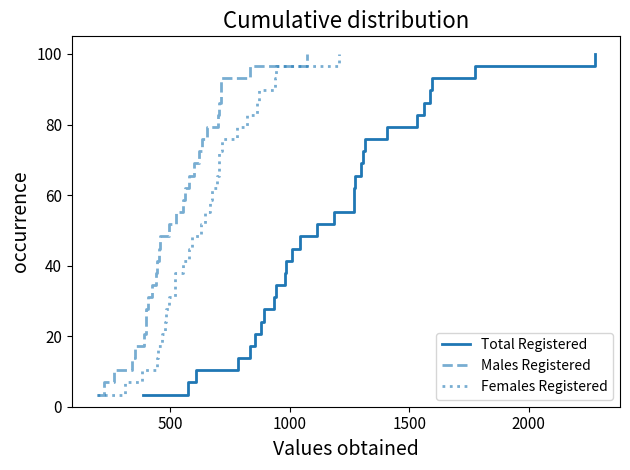

True or false: Total Registered and Males Registered cross at least once.

False